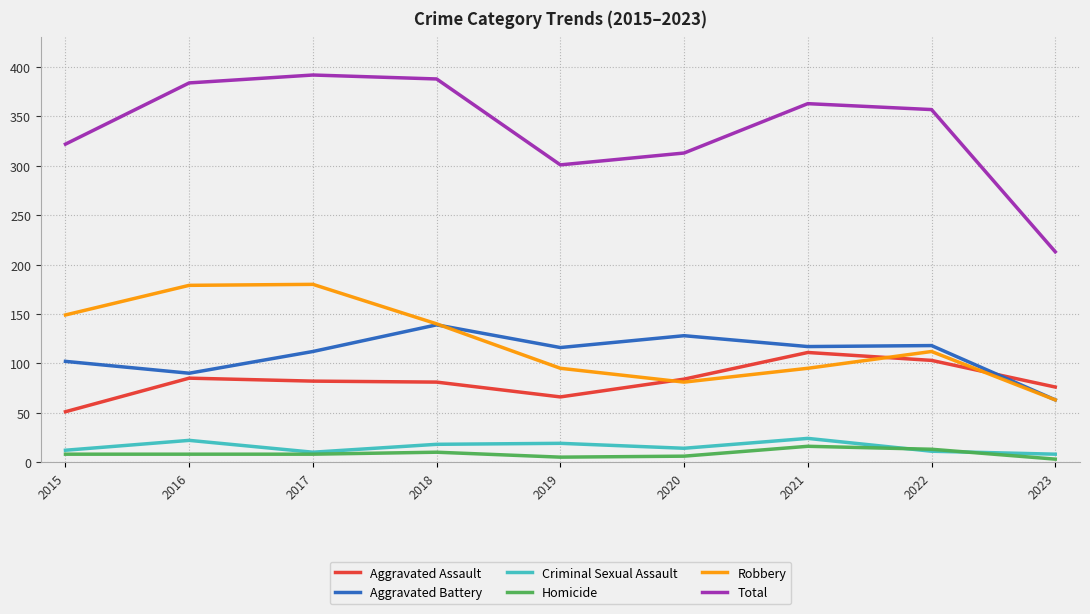

Between 2017 and 2021, which series saw the biggest shift?

Robbery